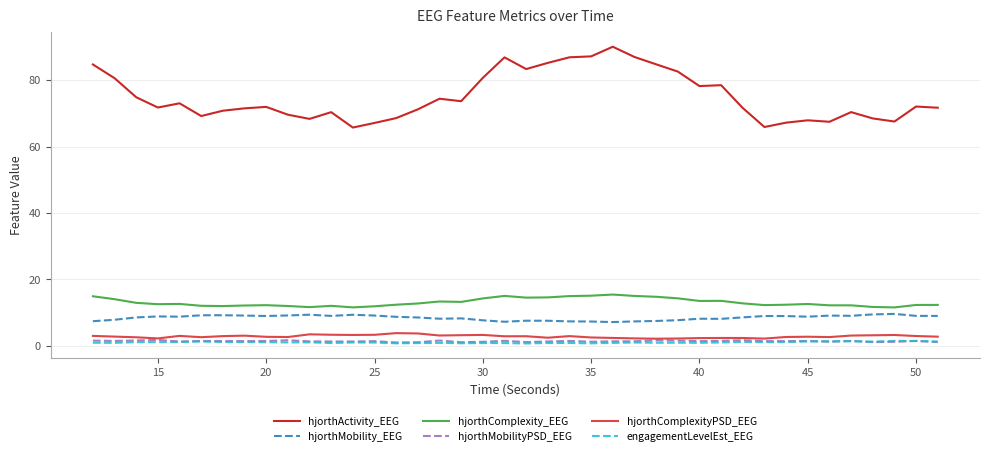

What is the minimum value for hjorthComplexity_EEG?

11.6